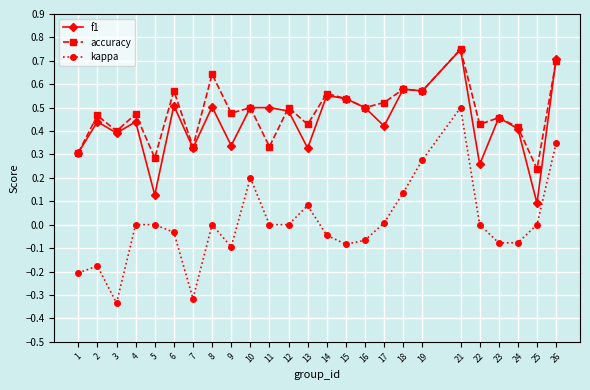

Rank the series at 5 from highest to lowest value.

accuracy, f1, kappa